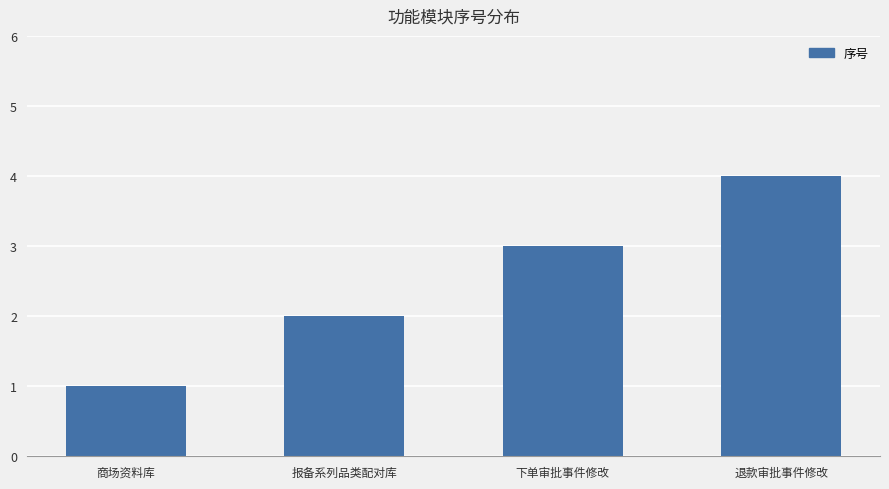

Rank the categories by value from lowest to highest.

商场资料库, 报备系列品类配对库, 下单审批事件修改, 退款审批事件修改